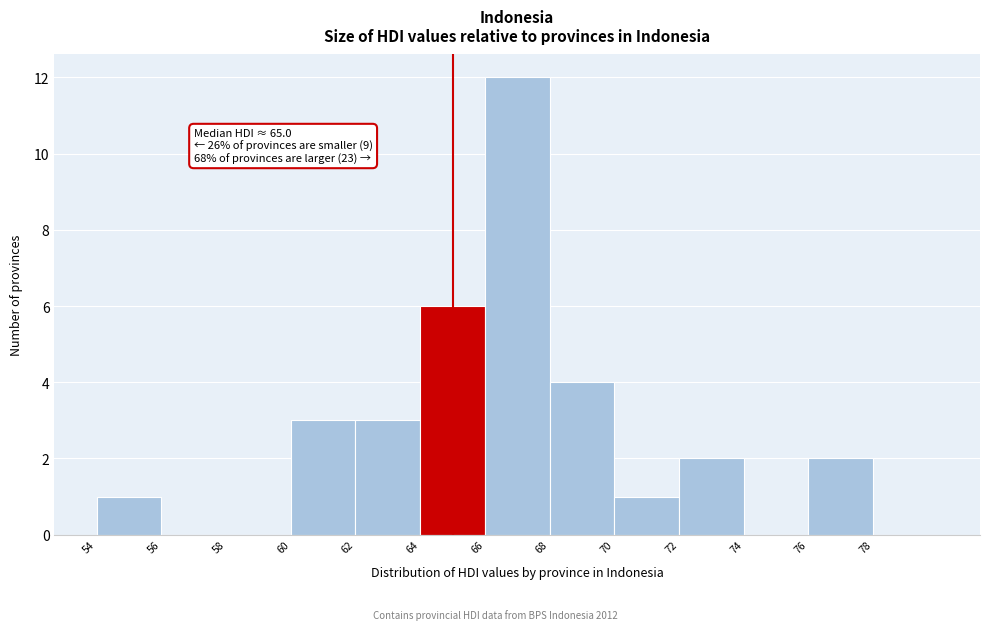

Which range on the x-axis has the tallest bar?

66 to 68